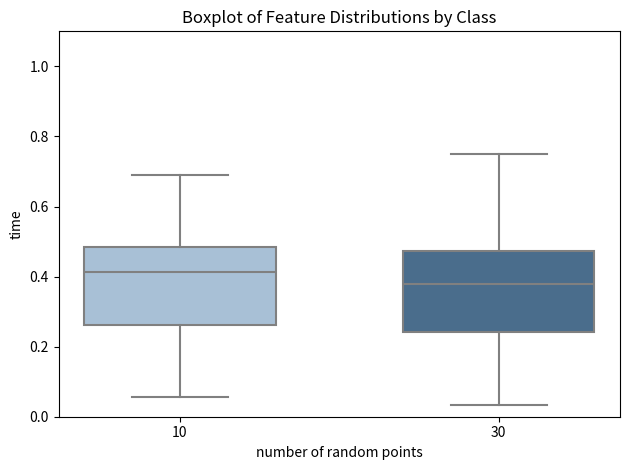

Reading left to right, transcribe this box plot: for each box, give where its median line is, the range the box spans, and where its two whiskers end, as read against the y-axis. The values are not printed on the chart, so give them approximately, as read against the axis.

10: median 0.42, box 0.26 to 0.48, whiskers 0.06 to 0.70
30: median 0.38, box 0.24 to 0.48, whiskers 0.04 to 0.76